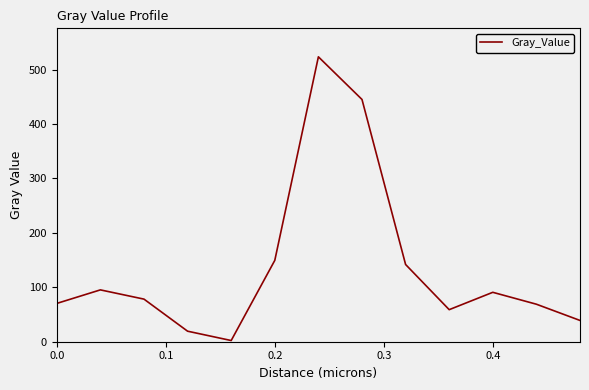

What is the greatest value displayed?

523.5